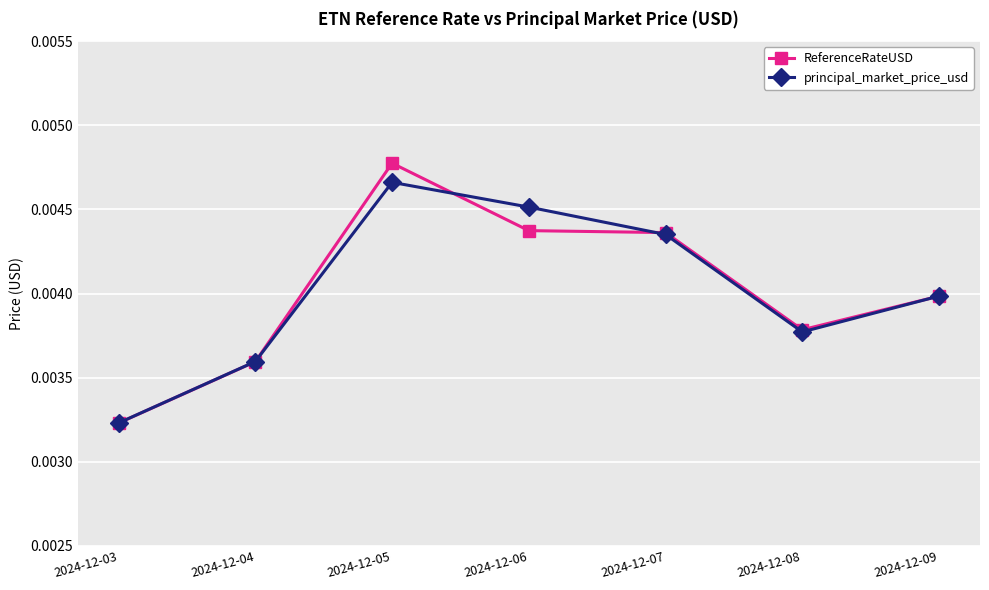

Which series has the widest spread of values?

ReferenceRateUSD